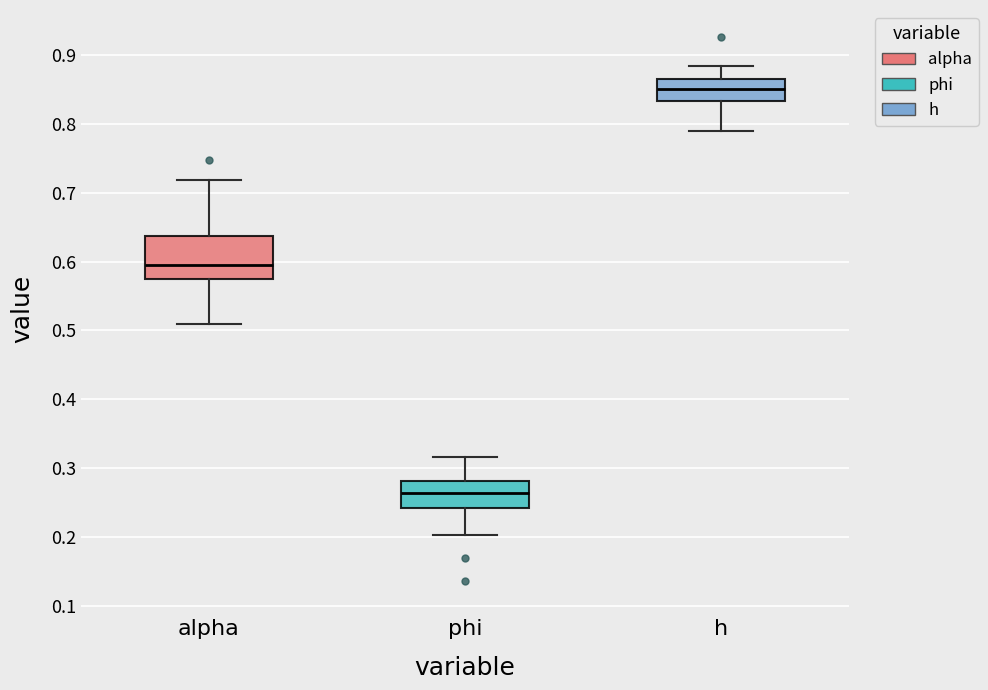

Which box's median line is the highest?

h